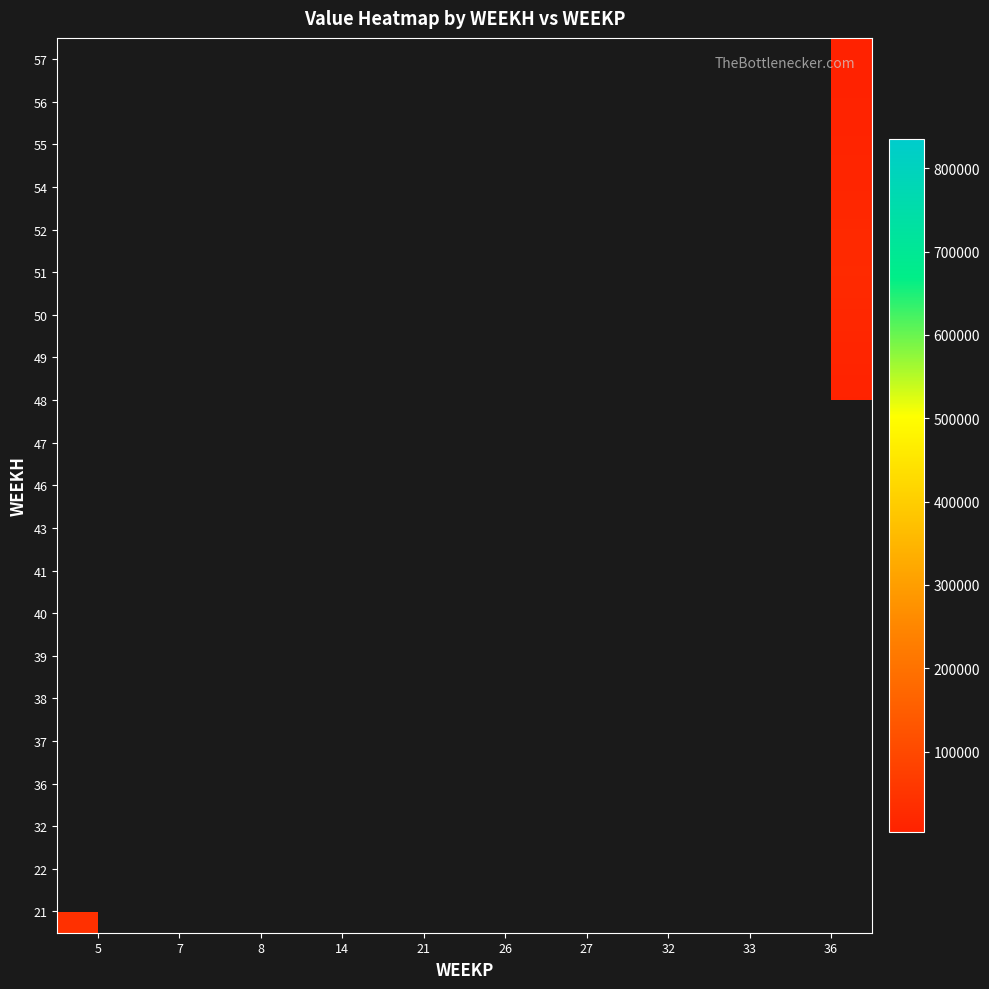

At which category does the chart reach its minimum across all series?

36